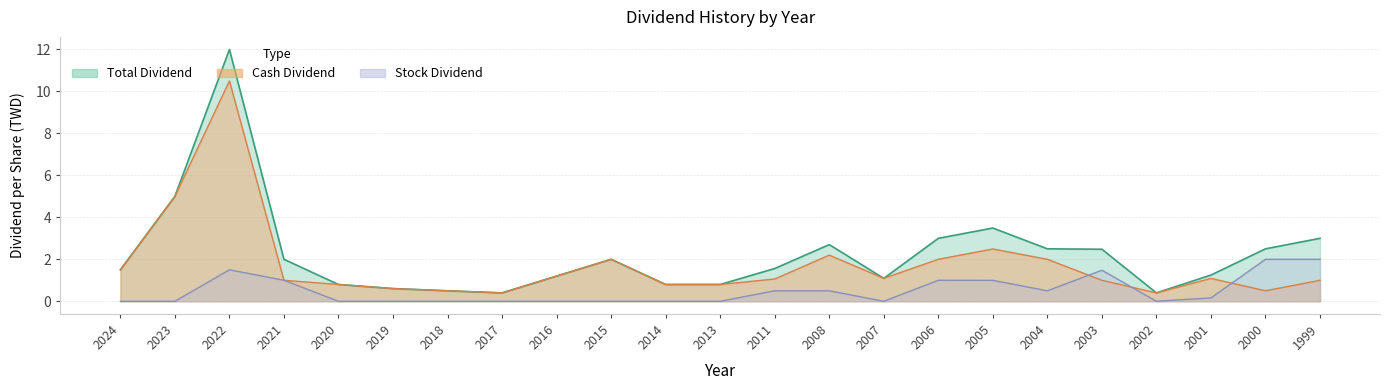

Rank the series by their maximum value, from lowest to highest.

Stock Dividend, Cash Dividend, Total Dividend